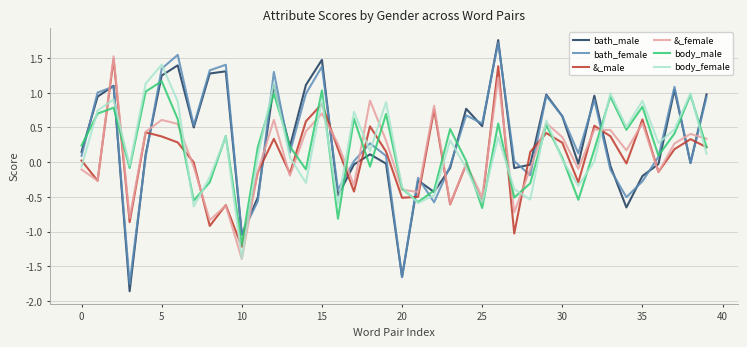

In &_male, how many points are higher than both neighbors (excluding endpoints)?

13